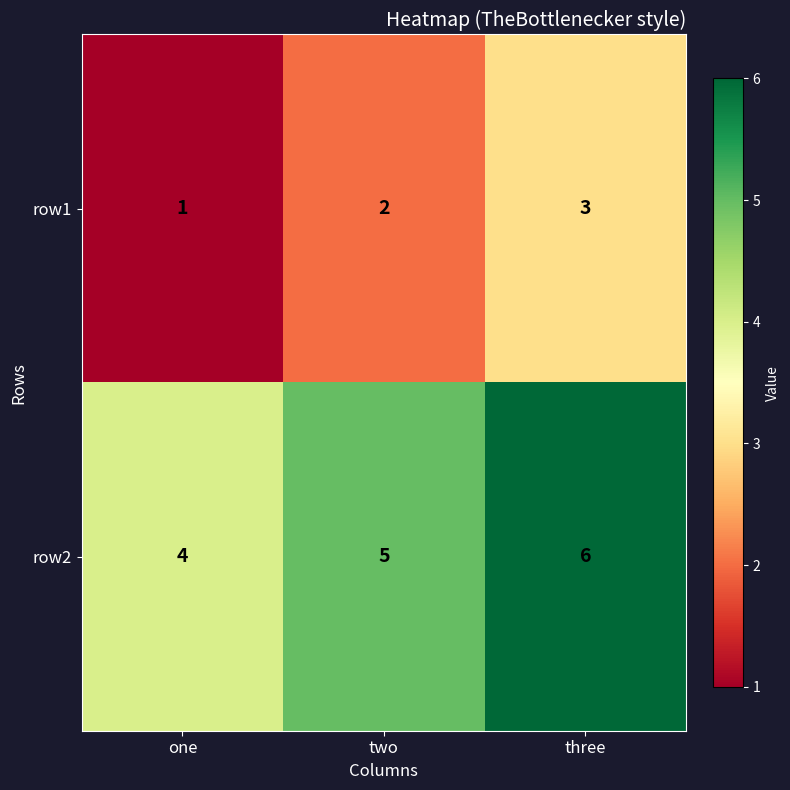

Which label corresponds to the smallest value in the chart?

one